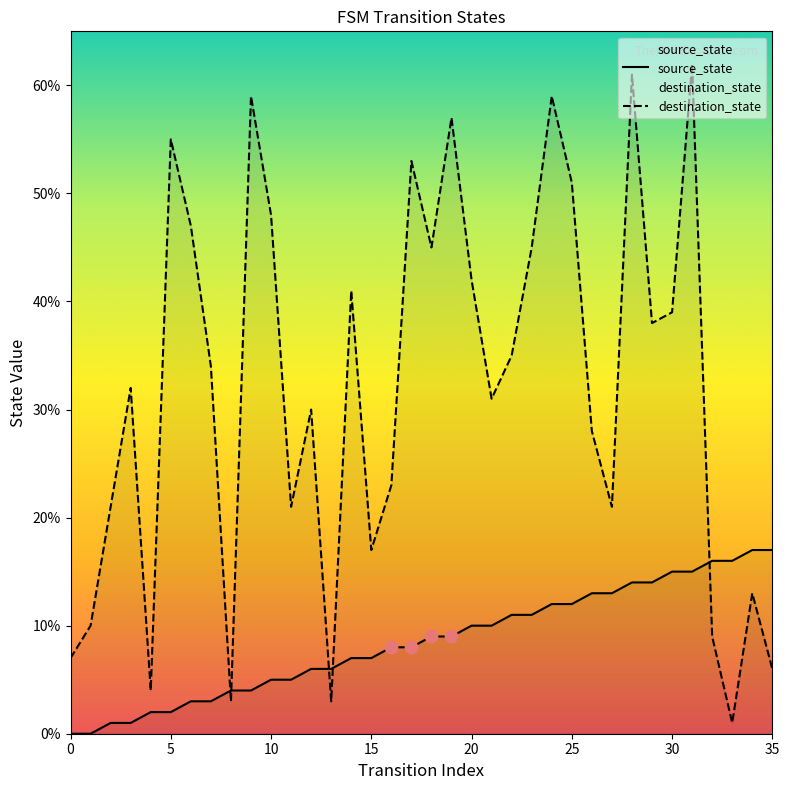

What are all the series names shown in the legend?

source_state, destination_state